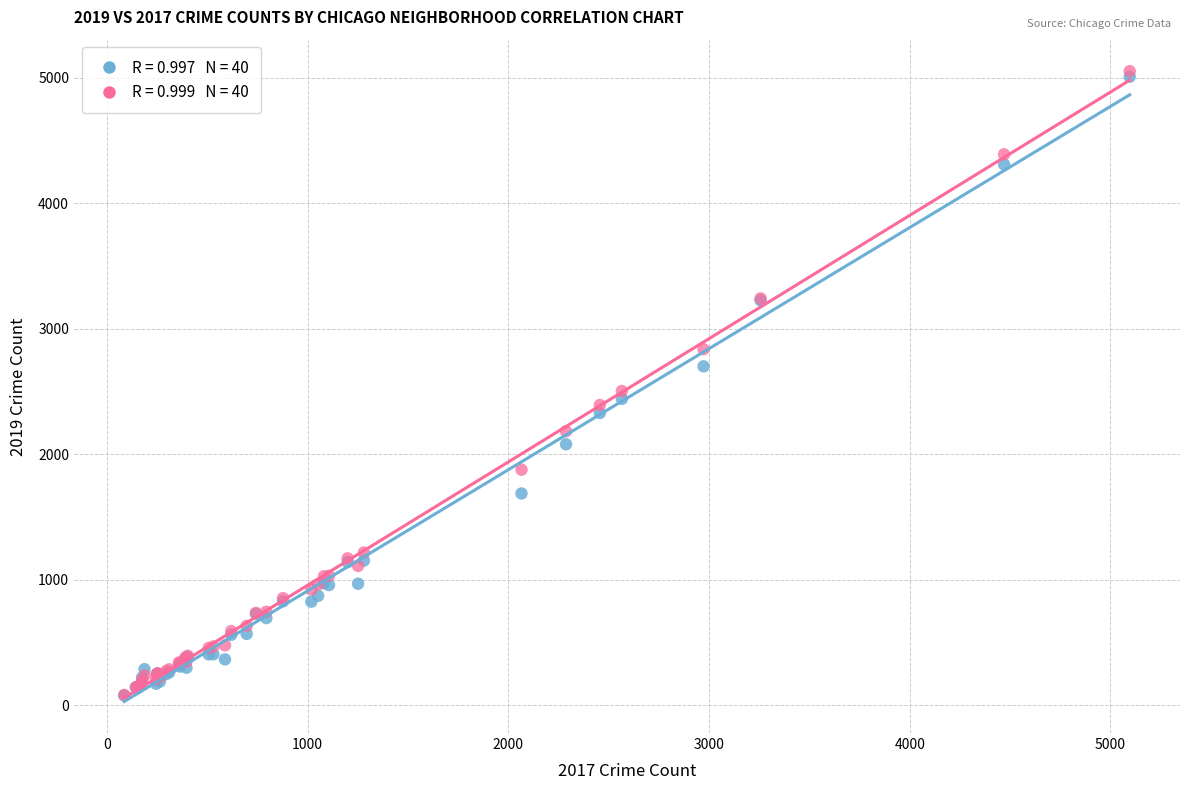

Across all series, what Y value is closest to 2564?

2503.5